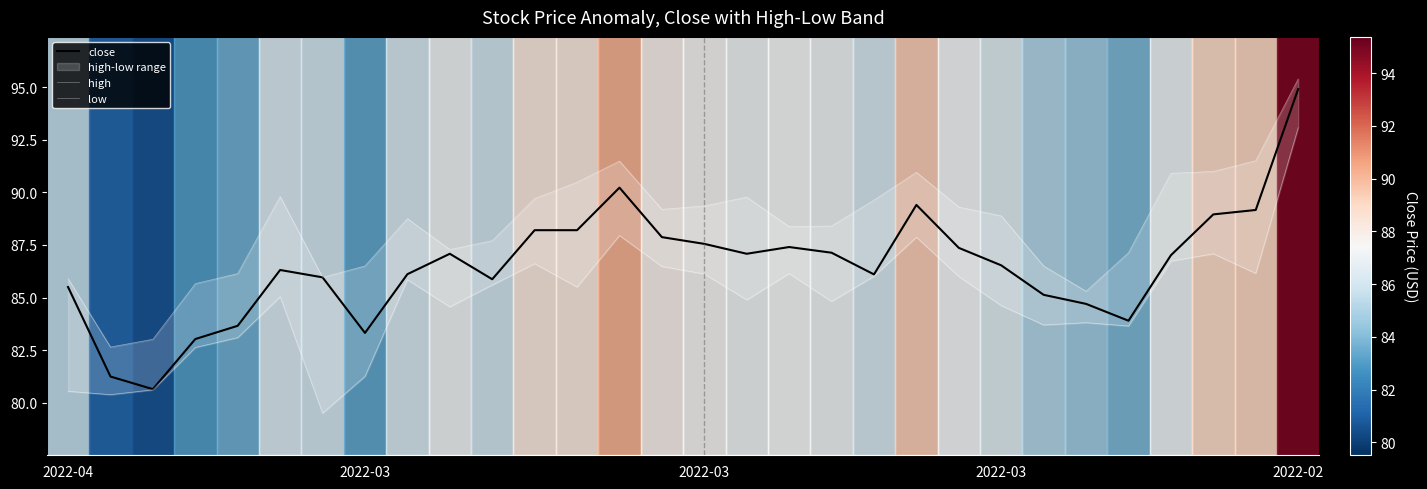

What is the difference between the maximum and second lowest values in the close series?

13.7